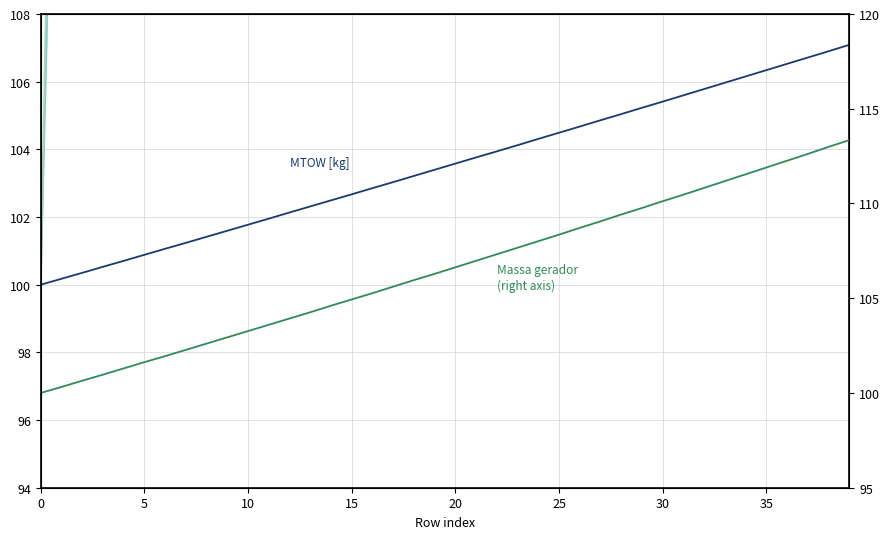

List the series in order of their peak value, lowest first.

MTOW [kg], Massa gerador, Combustível [kg], Autonomia Projetada [h]